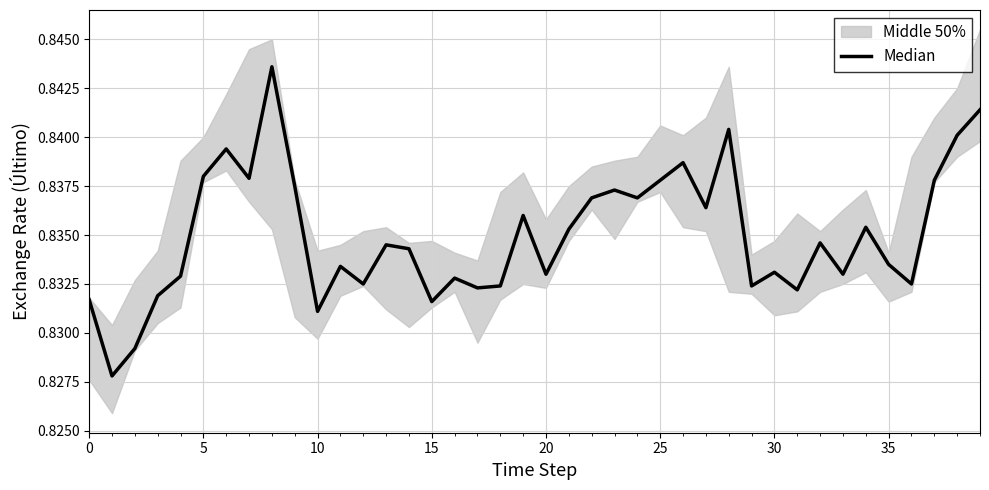

True or false: there are more than 0 points higher than both neighbors.

True